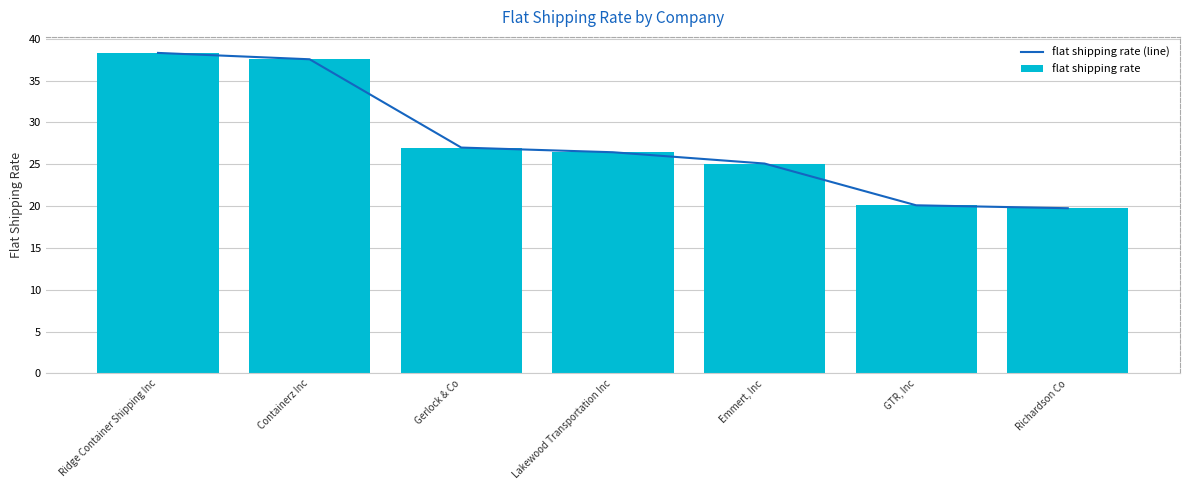

At how many categories does at least one series exceed 31?

2